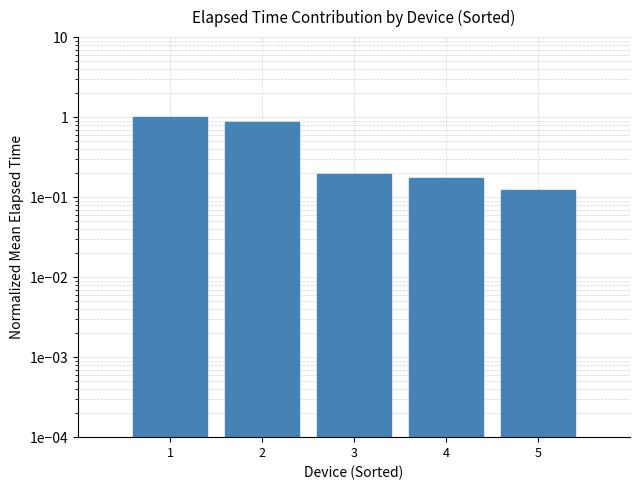

Reading right to left, list all the values displayed in this chart.

0.1	0.2	0.2	0.9	1.0